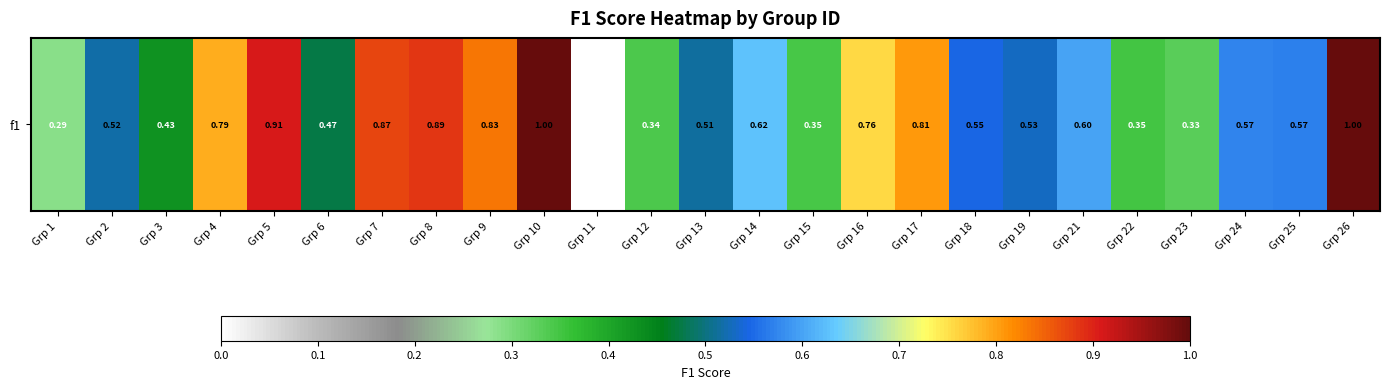

What is the sum of all values?

14.9